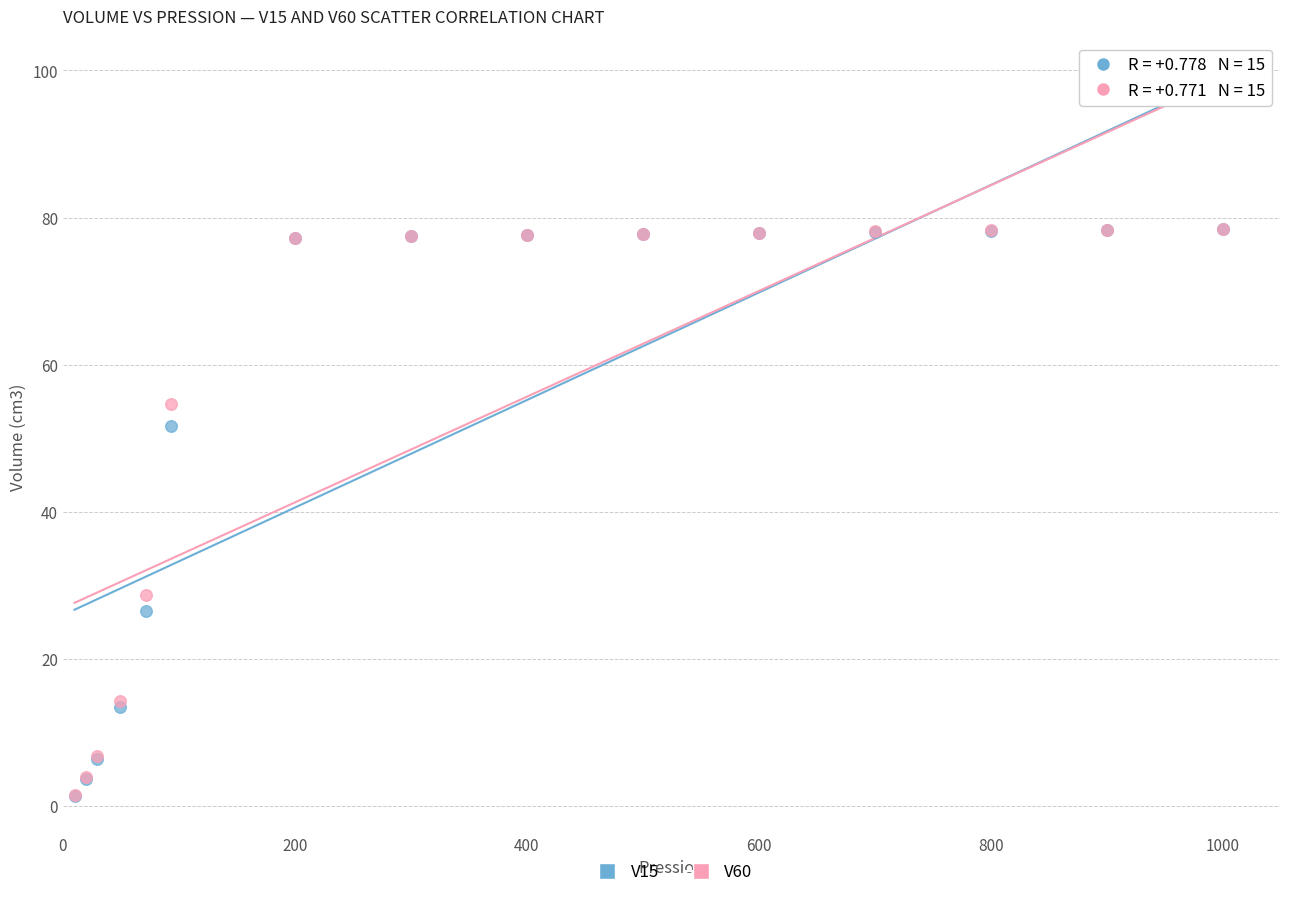

Across all series, what Y value is closest to 39?

28.7